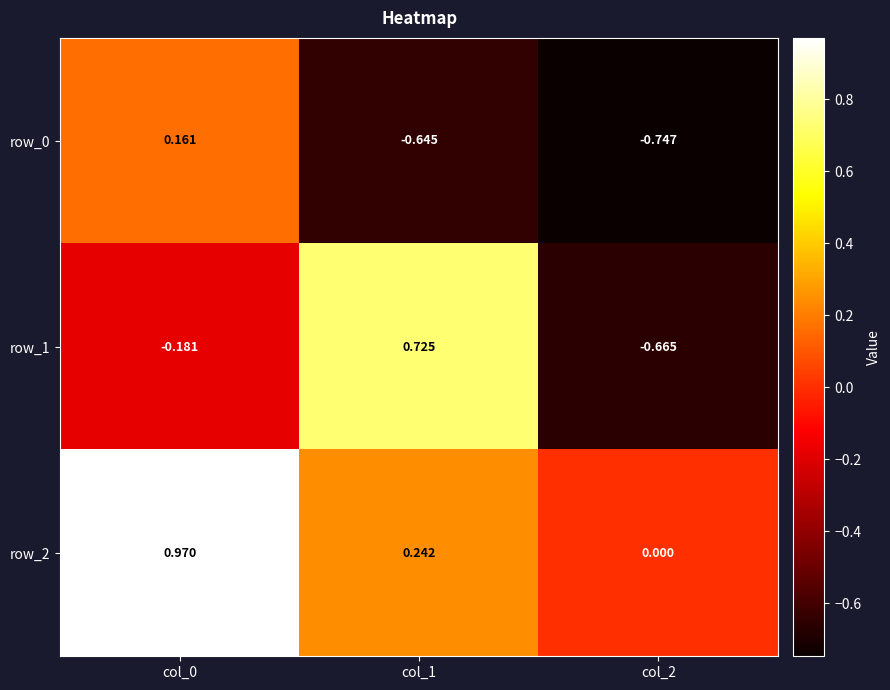

At which category is the sum across all series the highest?

col_0